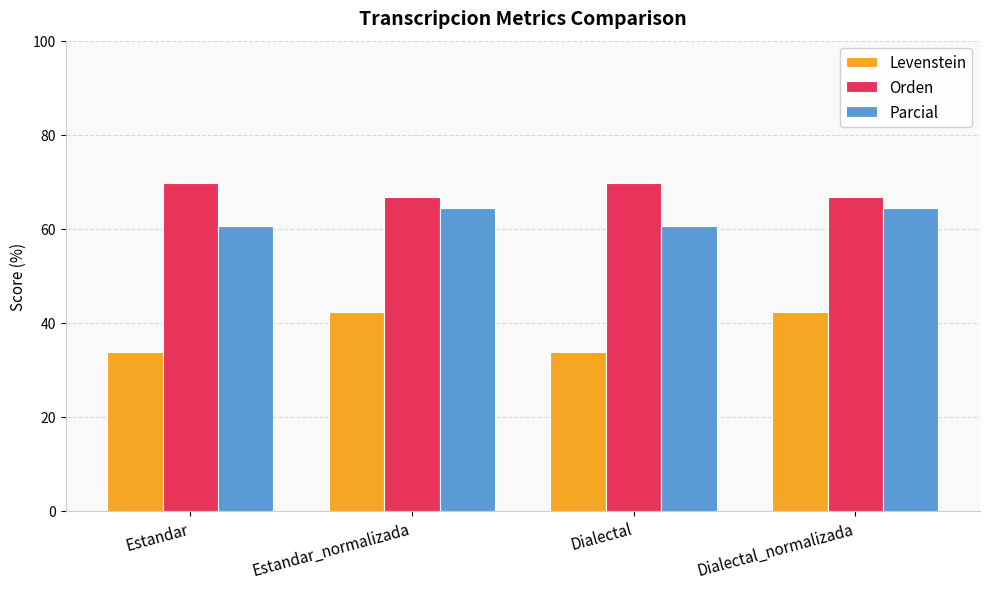

The value of Levenstein at Dialectal is 33.7. True or false?

True